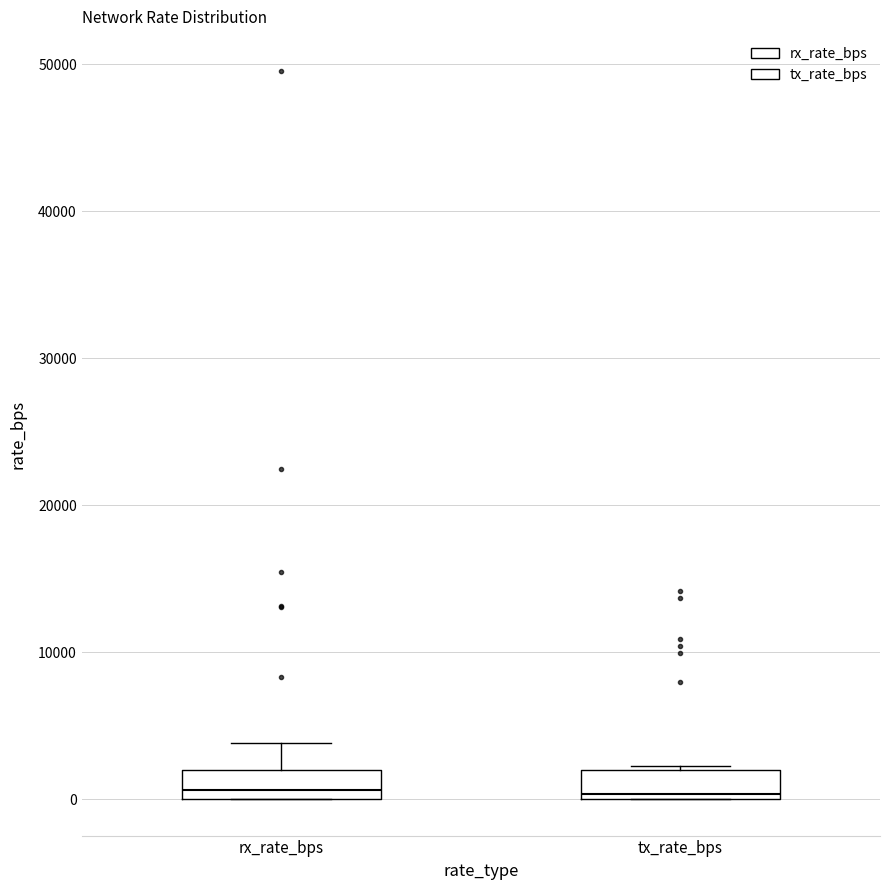

Reading left to right, transcribe this box plot: for each box, give where its median line is, the range the box spans, and where its two whiskers end, as read against the y-axis. The values are not printed on the chart, so give them approximately, as read against the axis.

rx_rate_bps: median 1000, box 0 to 2000, whiskers 0 to 4000
tx_rate_bps: median 0 (just above the box's lower edge), box 0 to 2000, whiskers 0 to 2000